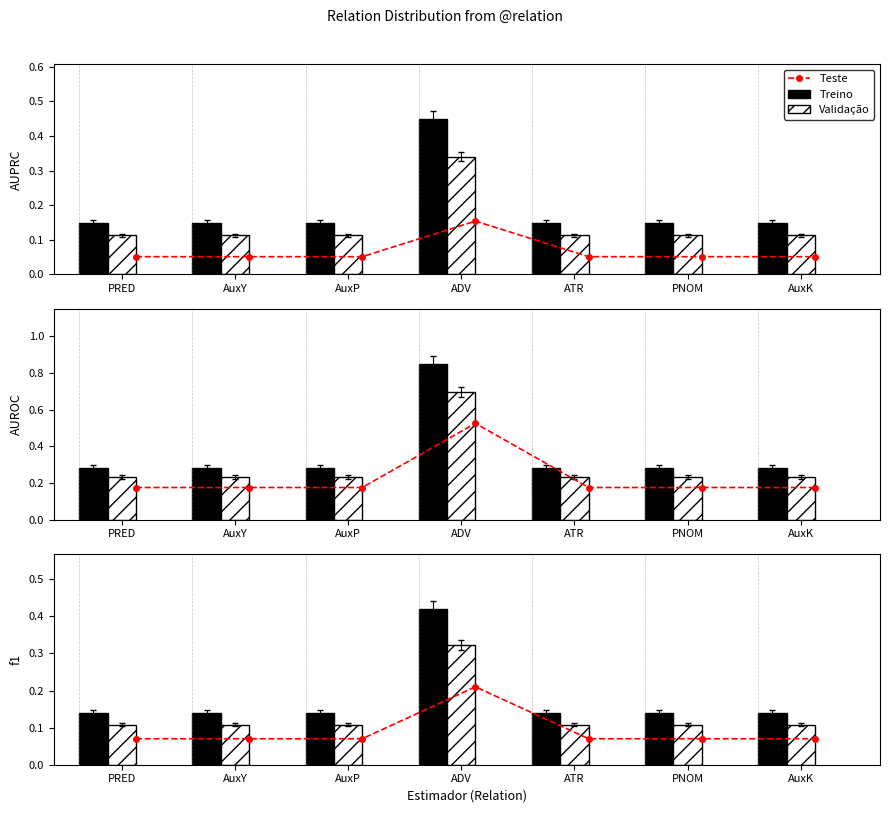

What are all the series names shown in the legend?

Teste, Treino, Validação